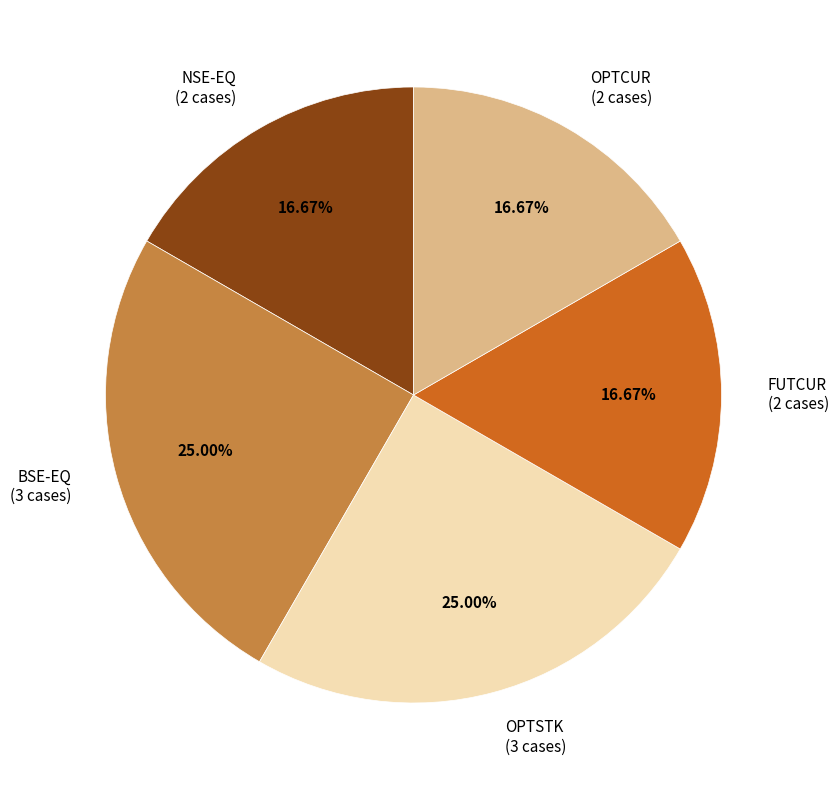

What is the ratio of the value at NSE-EQ (2 cases) to the value at OPTSTK (3 cases)?

0.7